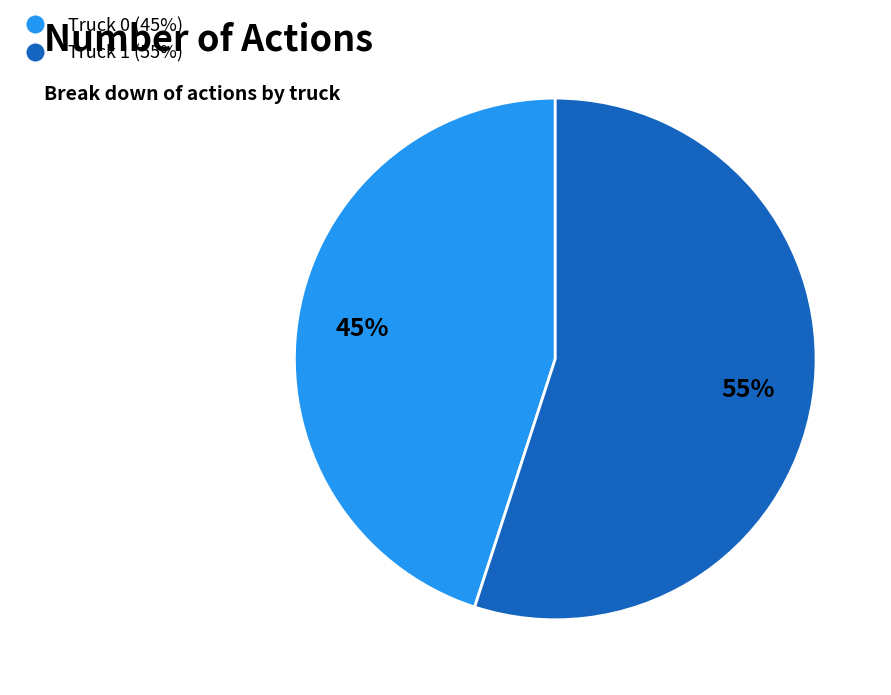

To the nearest percent, what percentage of the pie is Truck 1?

55%